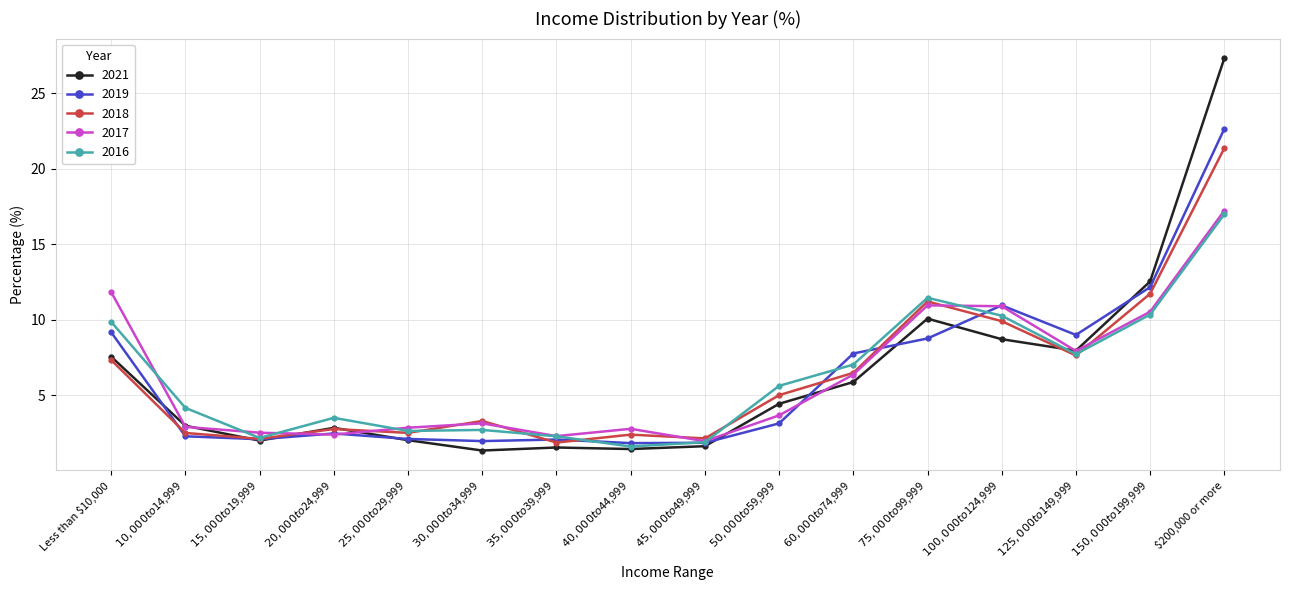

What is the sum of all 2016 values?

100.0